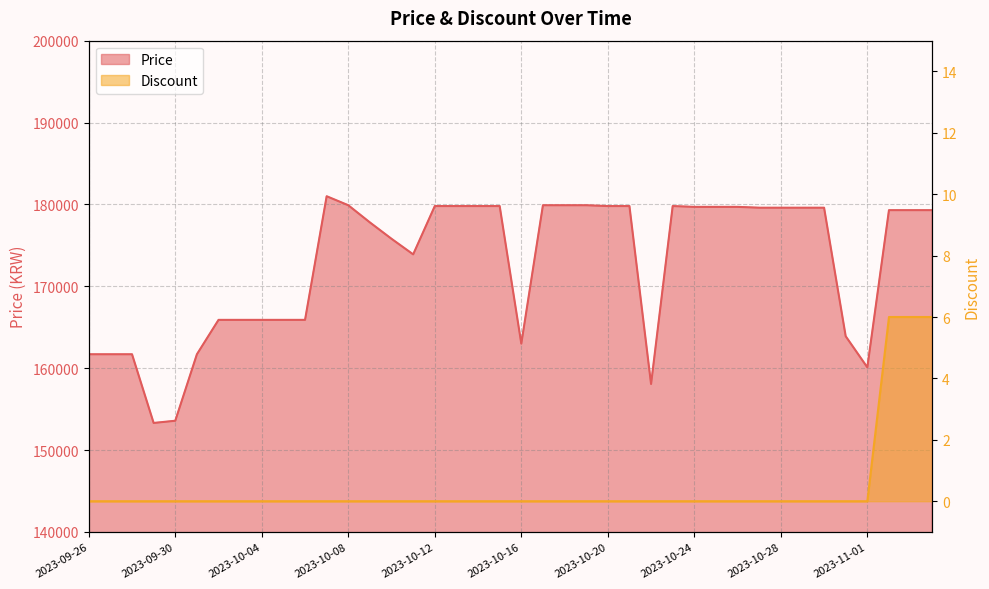

Between 2023-11-03 and 2023-10-27, which is larger?

2023-10-27